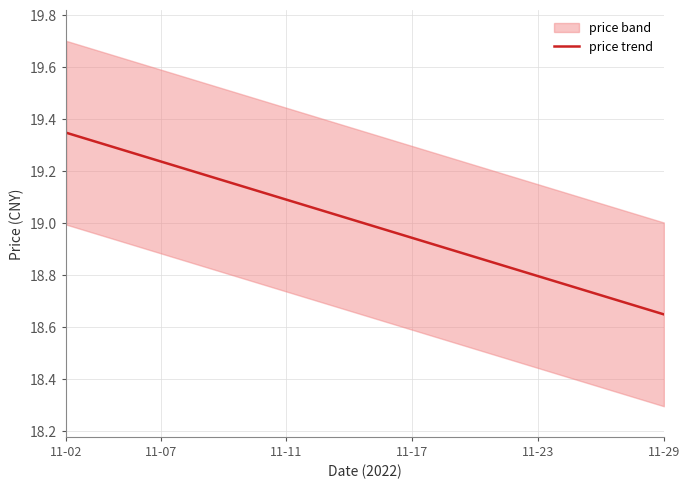

What is the sum of all values?

380.0